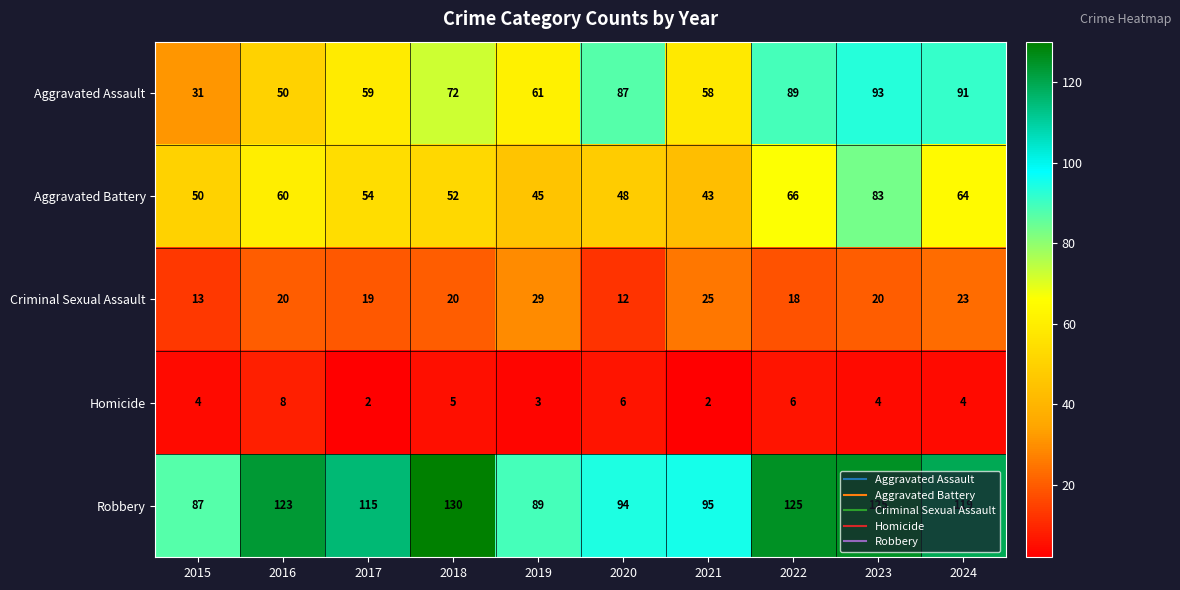

How many data points does each series have?

10